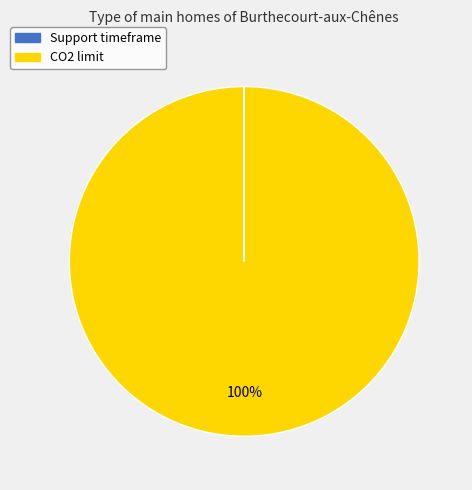

Which category has the biggest portion of the pie?

CO2 limit